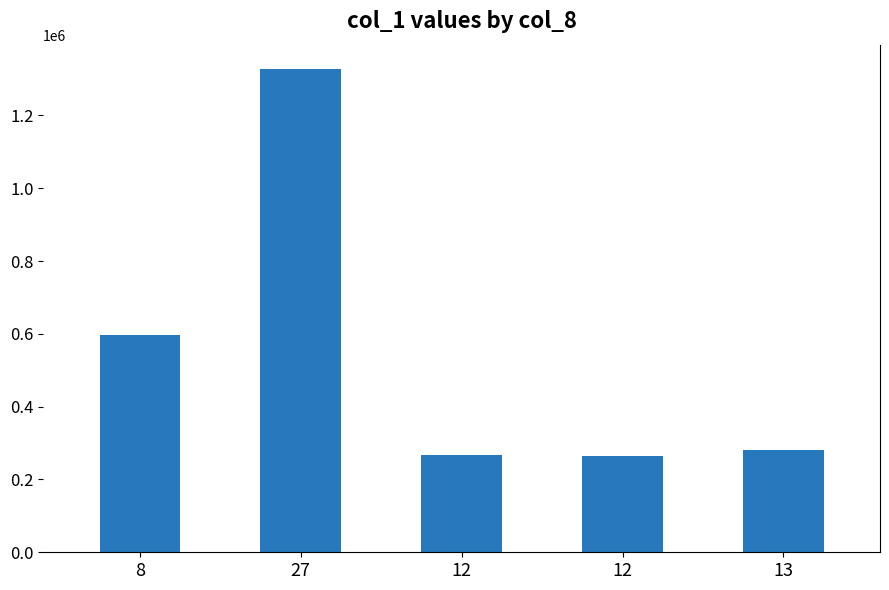

At which category does the chart reach its peak across all series?

27